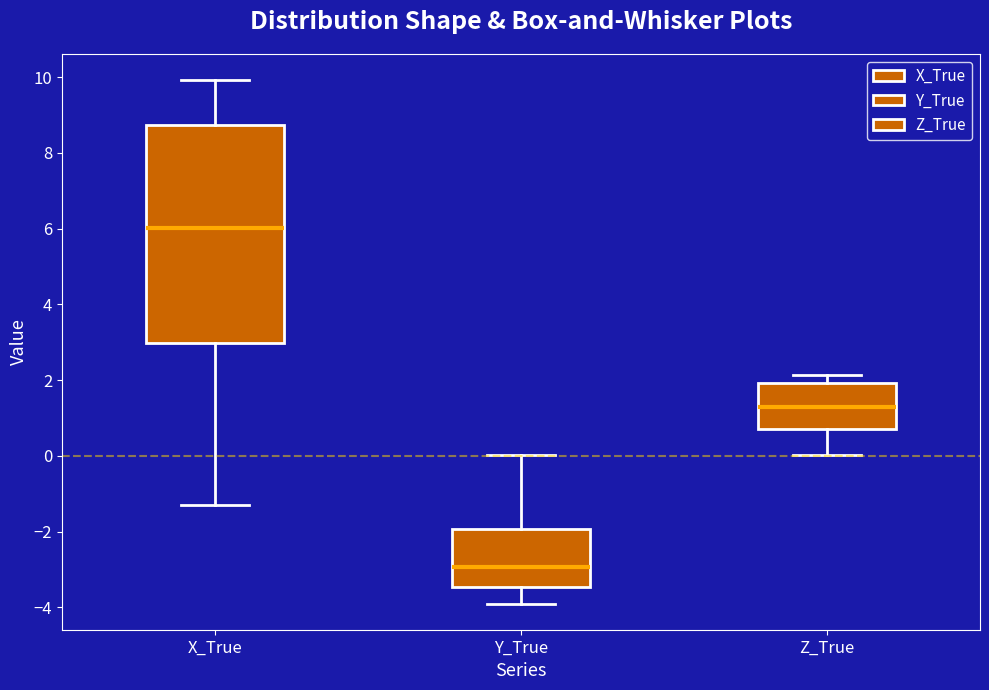

Which box is the tallest, from its lower edge to its upper edge?

X_True